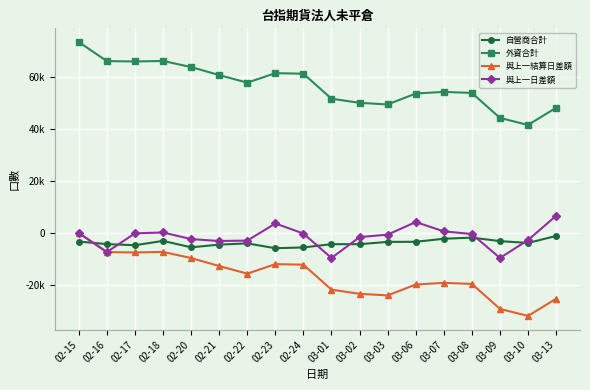

True or false: 與上一日差額 and 自營商合計 intersect in this chart.

True